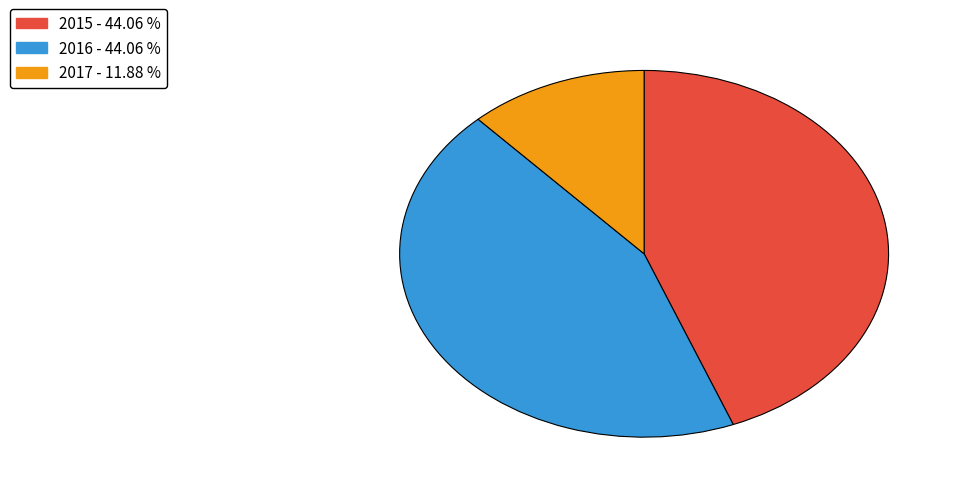

How many slices are in this pie chart?

3